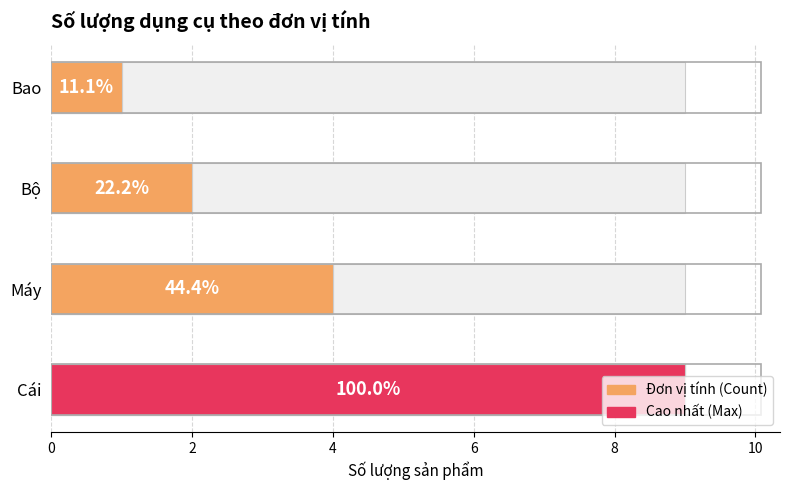

What is the maximum value shown in the chart?

9